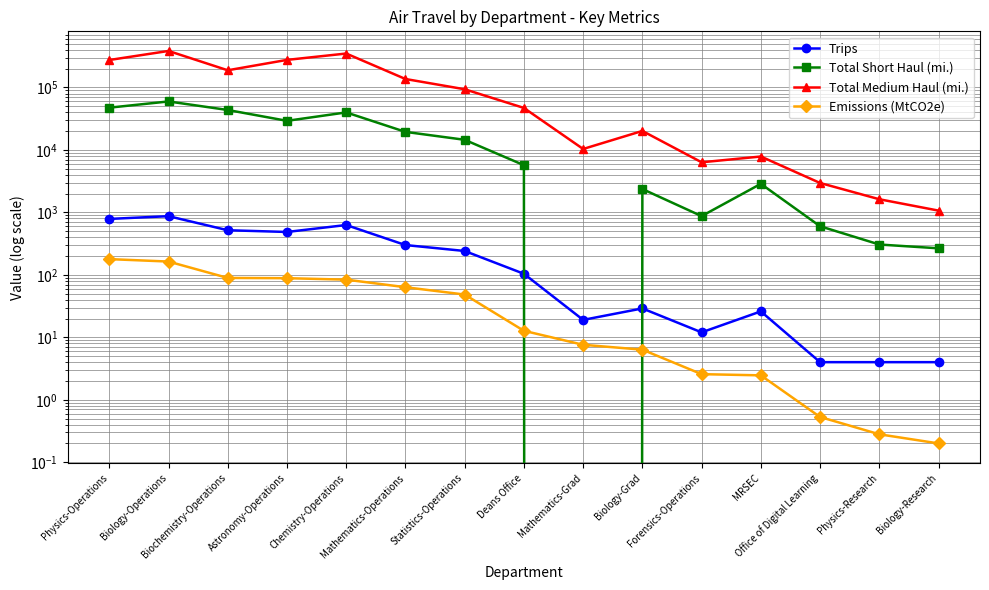

Reading left to right, list all the values displayed in this chart.

Trips: 786.0	870.0	518.0	486.0	628.0	300.0	241.0	104.0	19.0	29.0	12.0	26.0	4.0	4.0	4.0
Total Short Haul (mi.): 47492.0	59757.0	43609.0	29243.0	39895.0	19457.0	14533.0	5700.0	0.0	2366.0	872.0	2868.0	600.0	306.0	266.0
Total Medium Haul (mi.): 275306.0	384421.0	188564.0	276480.0	349693.0	136735.0	93659.0	47047.0	10362.0	20146.0	6342.0	7848.0	2958.0	1624.0	1068.0
Emissions (MtCO2e): 178.6	163.3	89.2	88.4	83.8	63.4	48.4	12.7	7.6	6.3	2.6	2.5	0.5	0.3	0.2